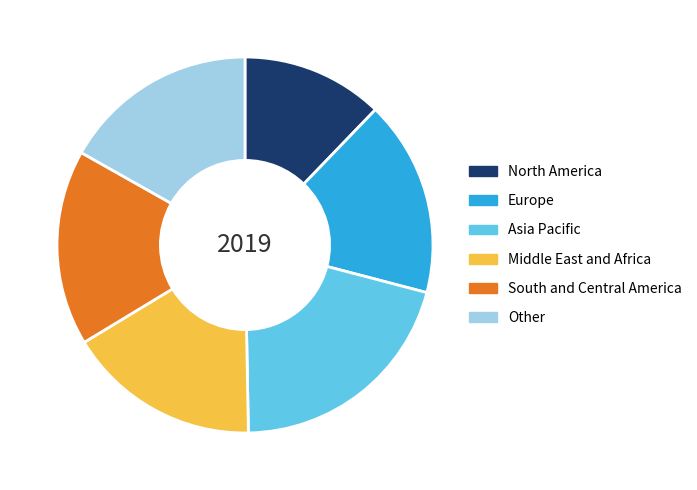

Count the number of slices in the pie.

6